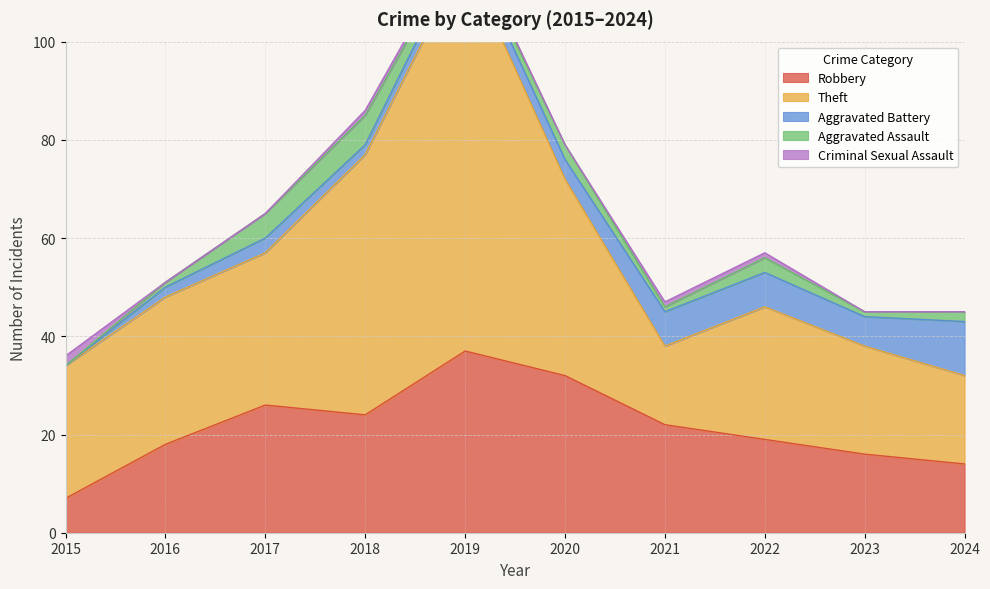

At 2020, list the series in order from largest to smallest.

Theft, Robbery, Aggravated Battery, Aggravated Assault, Criminal Sexual Assault